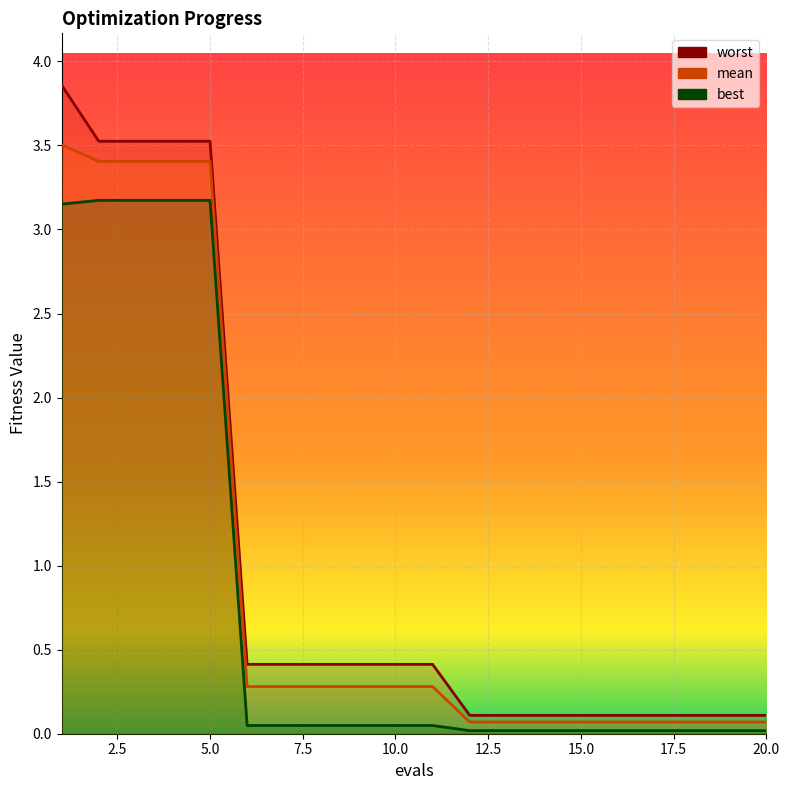

Reading right to left, what are all the values shown in this chart?

mean: 0.1	0.1	0.1	0.1	0.1	0.1	0.1	0.1	0.1	0.3	0.3	0.3	0.3	0.3	0.3	3.4	3.4	3.4	3.4	3.5
best: 0.0	0.0	0.0	0.0	0.0	0.0	0.0	0.0	0.0	0.0	0.0	0.0	0.0	0.0	0.0	3.2	3.2	3.2	3.2	3.2
worst: 0.1	0.1	0.1	0.1	0.1	0.1	0.1	0.1	0.1	0.4	0.4	0.4	0.4	0.4	0.4	3.5	3.5	3.5	3.5	3.9